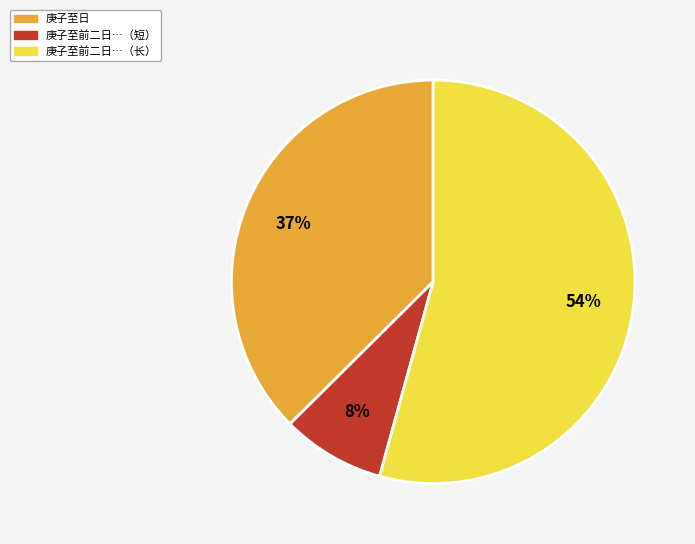

What percentage is the 庚子至前二日…（短） slice, to the nearest percent?

8%